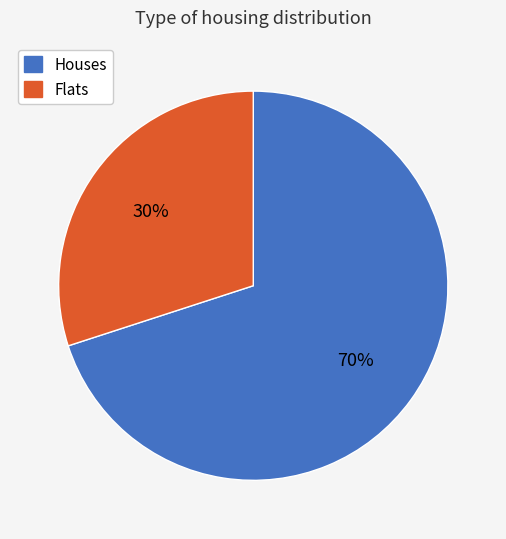

Is it true that Houses is 84% of the pie?

False